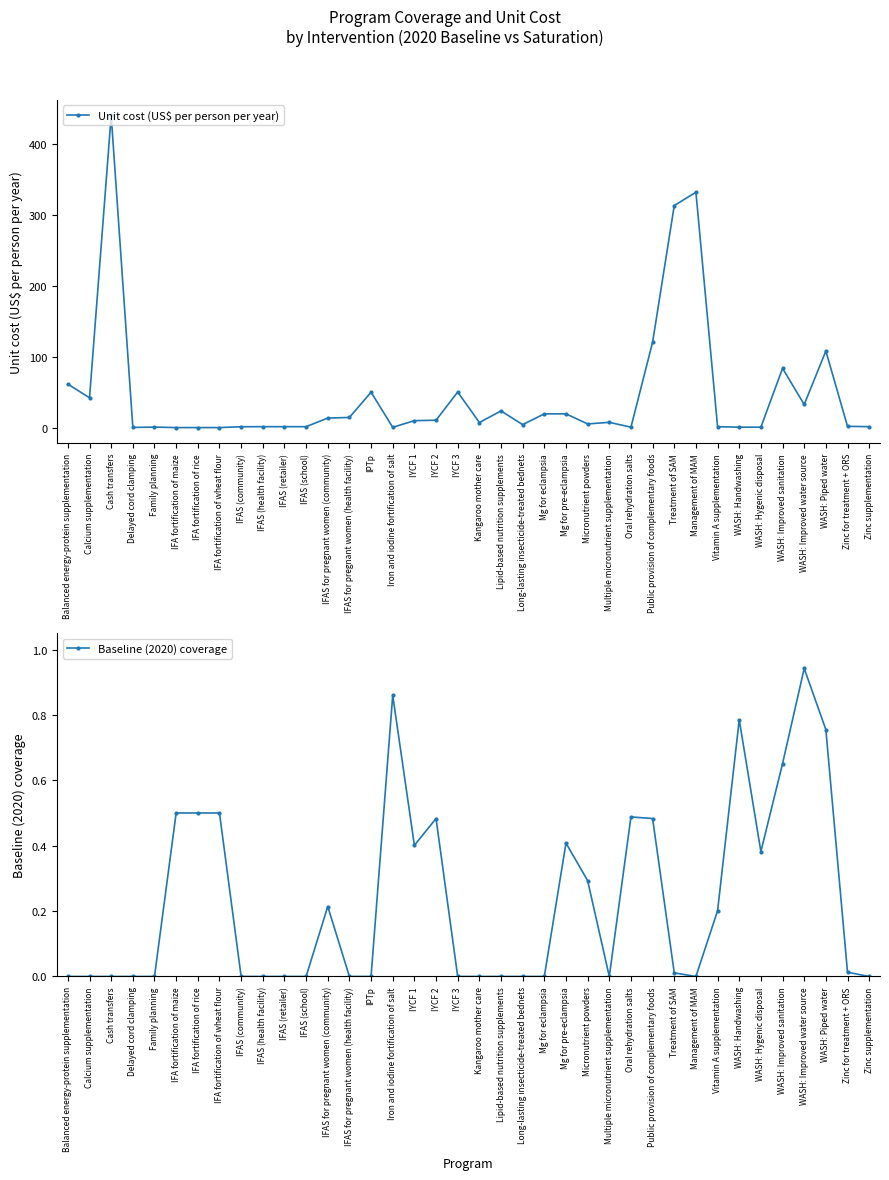

What are all the series names shown in the legend?

Unit cost (US$ per person per year), Baseline (2020) coverage